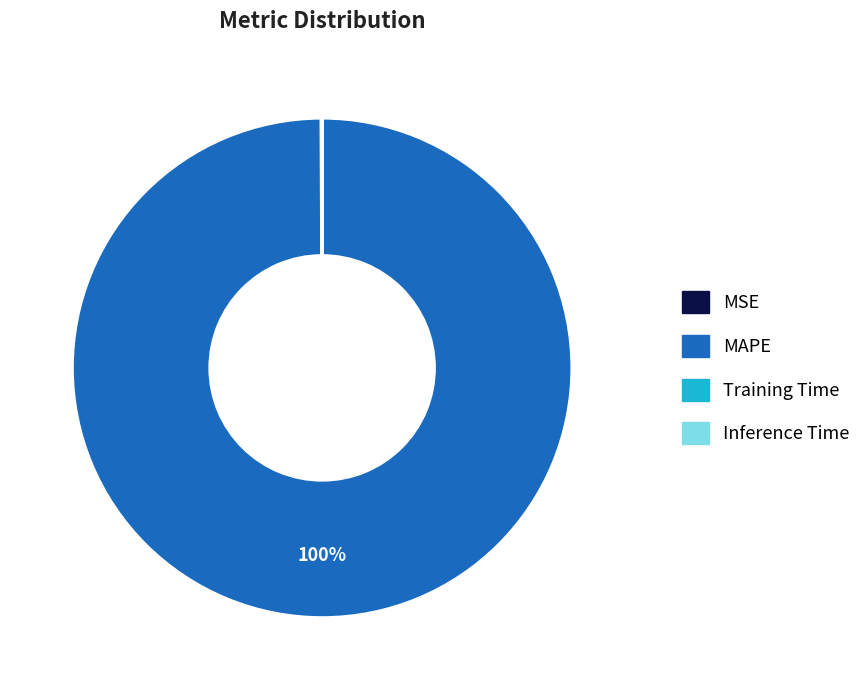

Does any single category account for the majority?

Yes